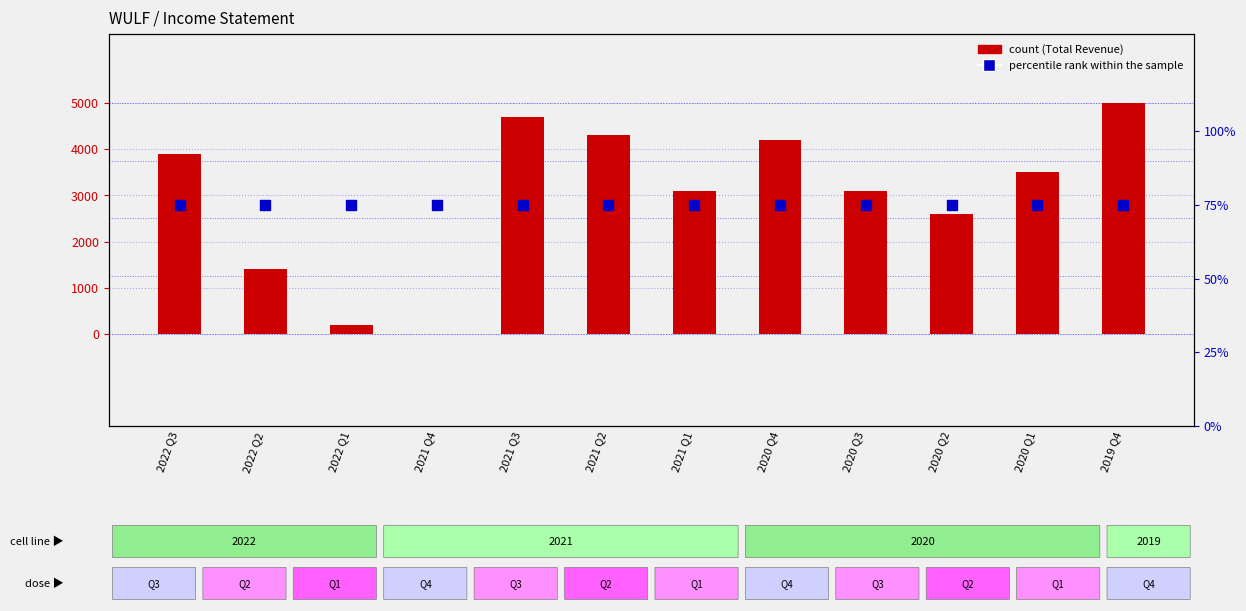

What is the label of the 2nd bar from the right?

2020 Q1